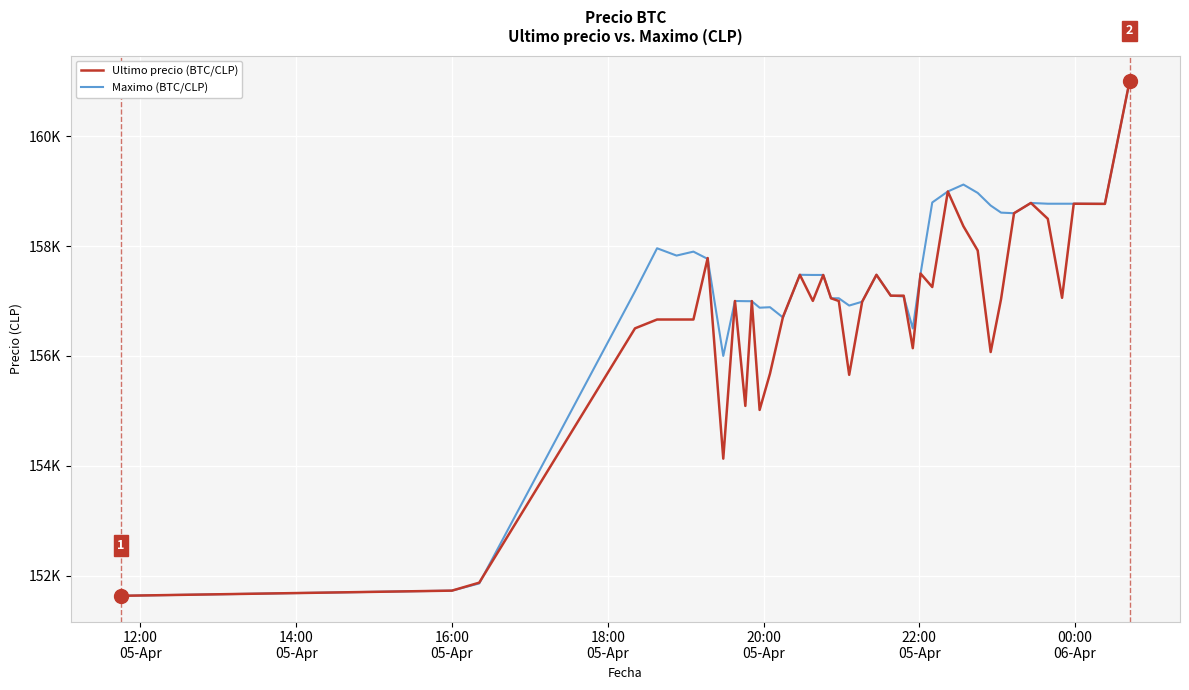

Which series has the largest total across all categories?

Maximo (BTC/CLP)